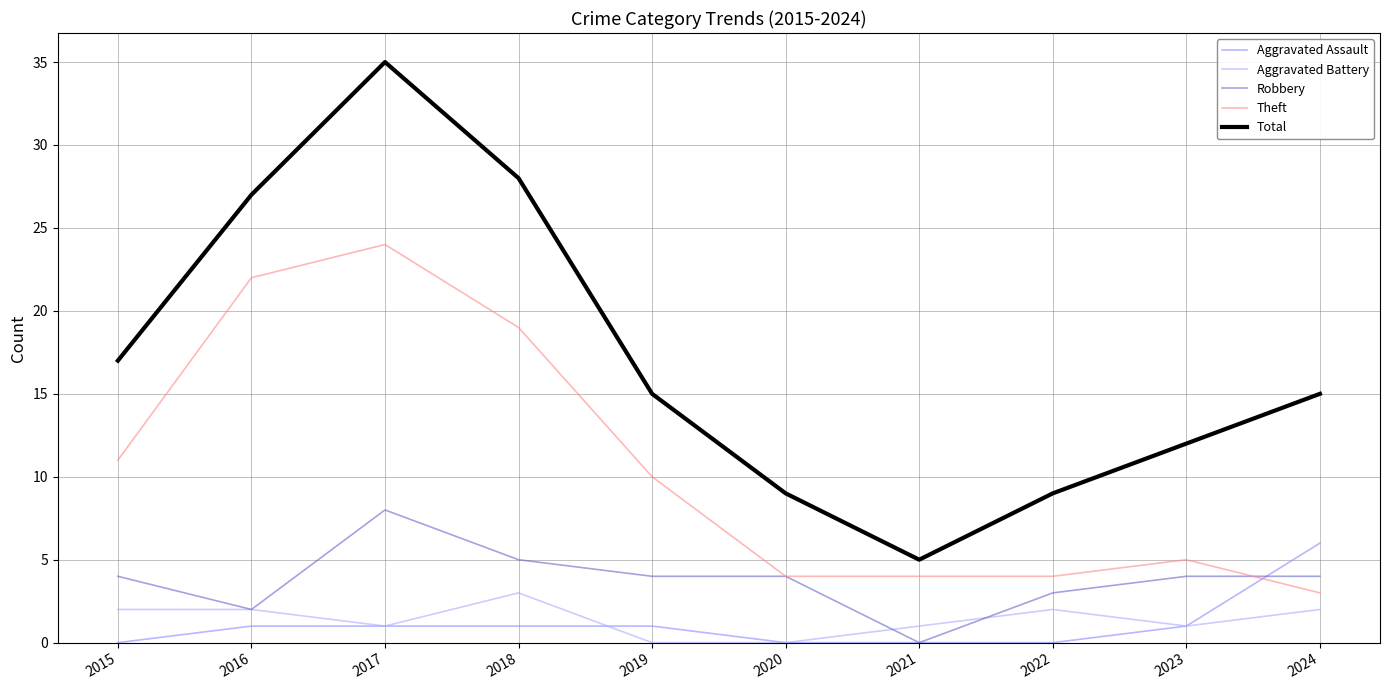

Is the value of Total at 2015 greater than the value of Aggravated Battery at 2019?

Yes